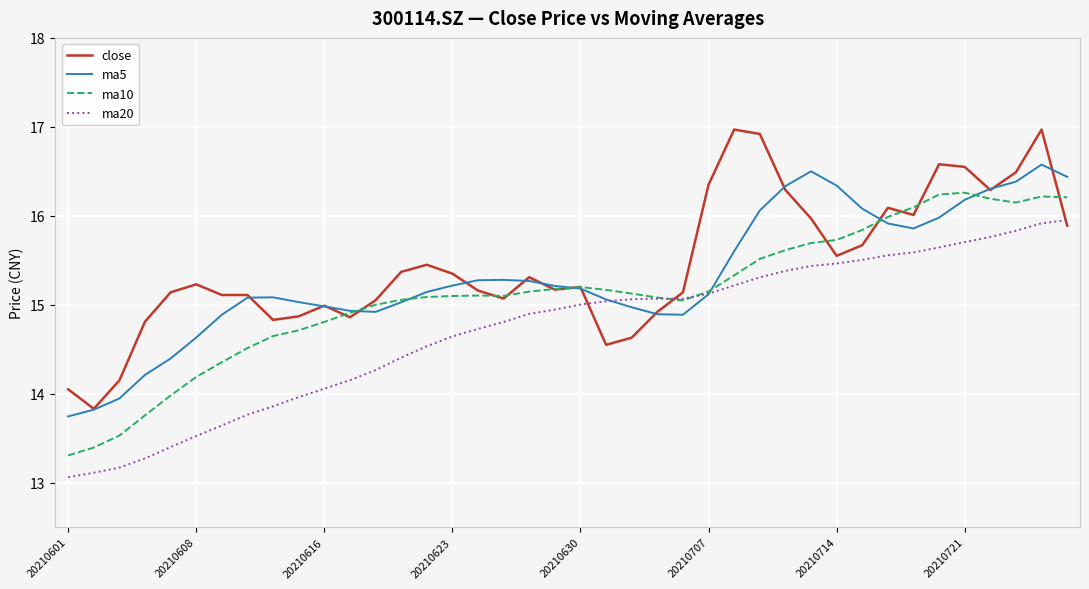

List the series in order of their peak value, highest first.

close, ma5, ma10, ma20